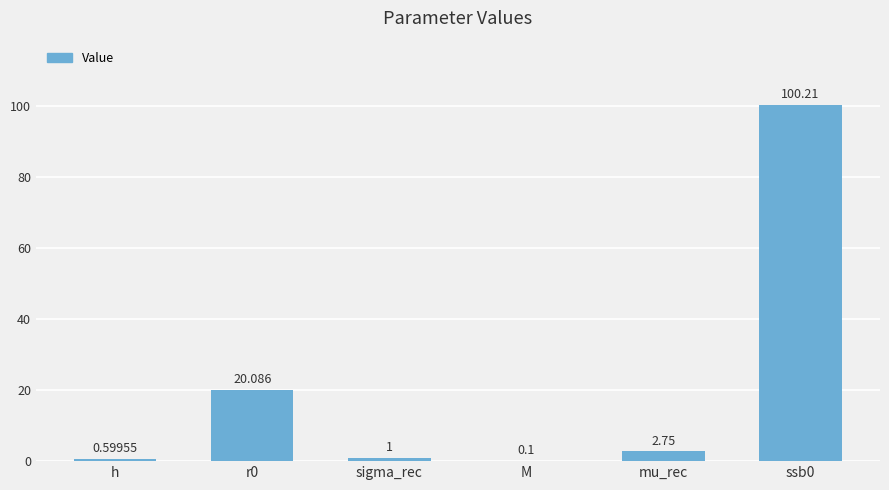

Read the value at sigma_rec.

1.0